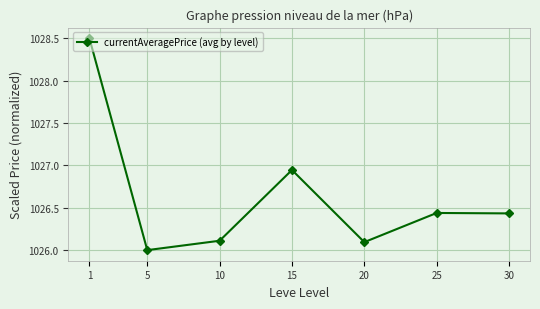

Is it true that the value at 5 is 1026.0?

True